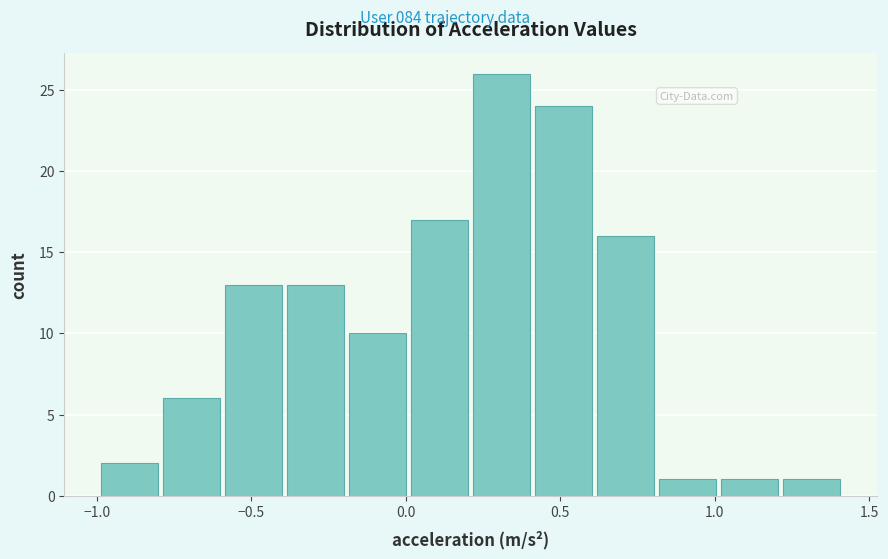

Reading left to right, list every bar in this chart as the range it spans on the x-axis followed by its height. Neither the bar edges nor the heights are printed on the chart, so give them approximately, as read against the axes.

-1.0 to -0.8: 2
-0.8 to -0.6: 6
-0.6 to -0.4: 13
-0.4 to -0.2: 13
-0.2 to 0.0: 10
0.0 to 0.2: 17
0.2 to 0.4: 26
0.4 to 0.6: 24
0.6 to 0.8: 16
0.8 to 1.0: 1
1.0 to 1.2: 1
1.2 to 1.4: 1